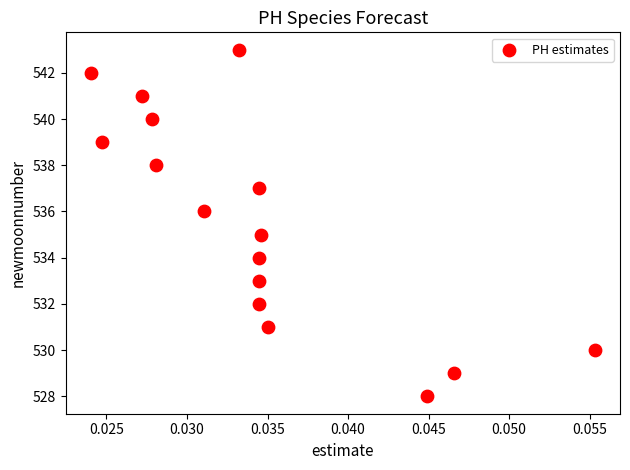

What is the range of Y values (max minus min)?

15